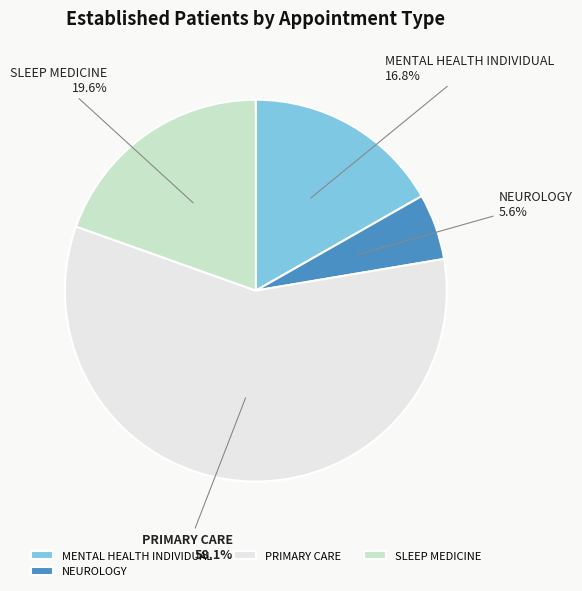

Rank the categories by value from highest to lowest.

PRIMARY CARE, SLEEP MEDICINE, MENTAL HEALTH INDIVIDUAL, NEUROLOGY